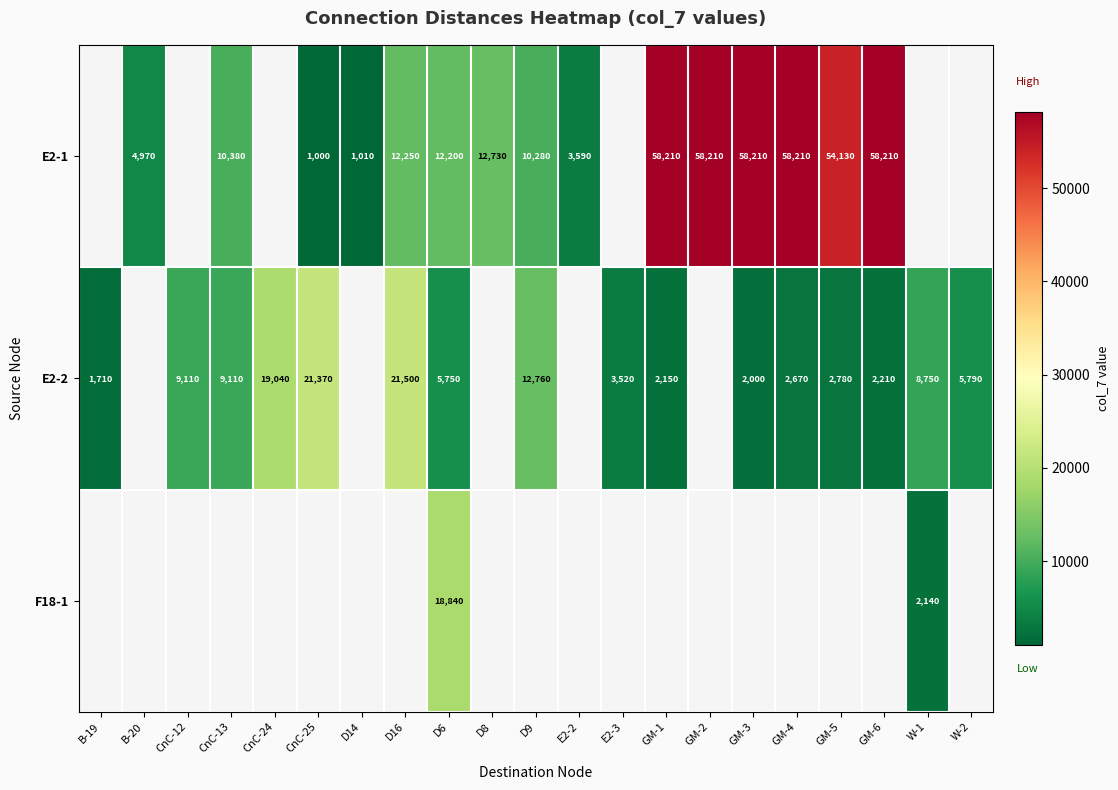

Is it true that E2-2 equals 2496.5 at B-19?

False